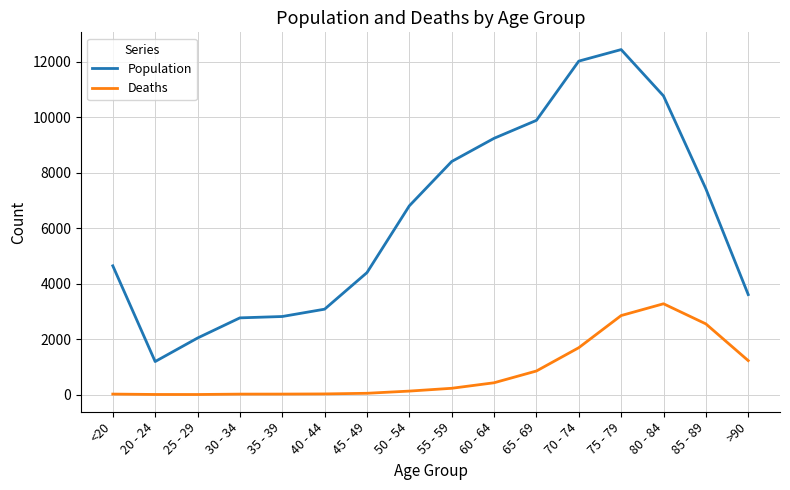

Rank the series at 80 - 84 from highest to lowest value.

Population, Deaths